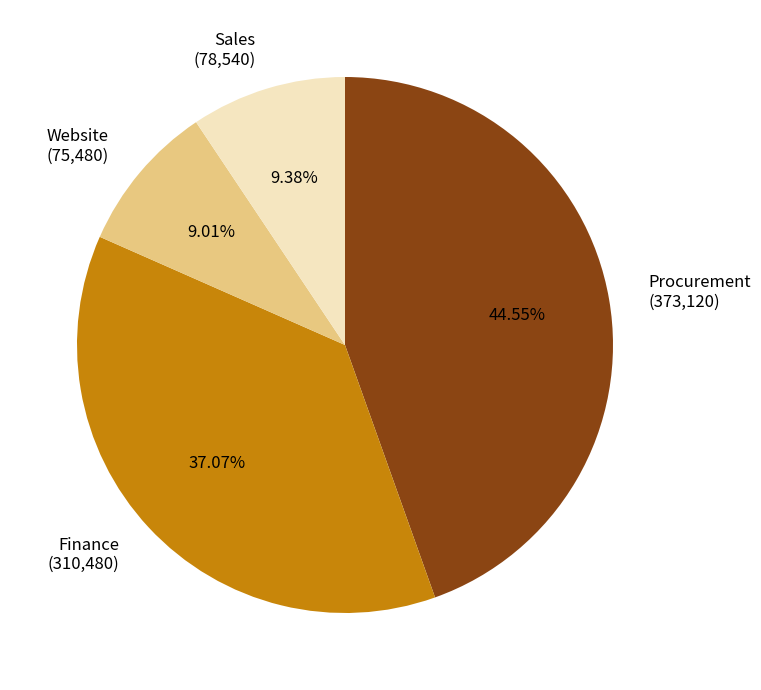

Between Finance (310,480) and Procurement (373,120), which is larger?

Procurement (373,120)